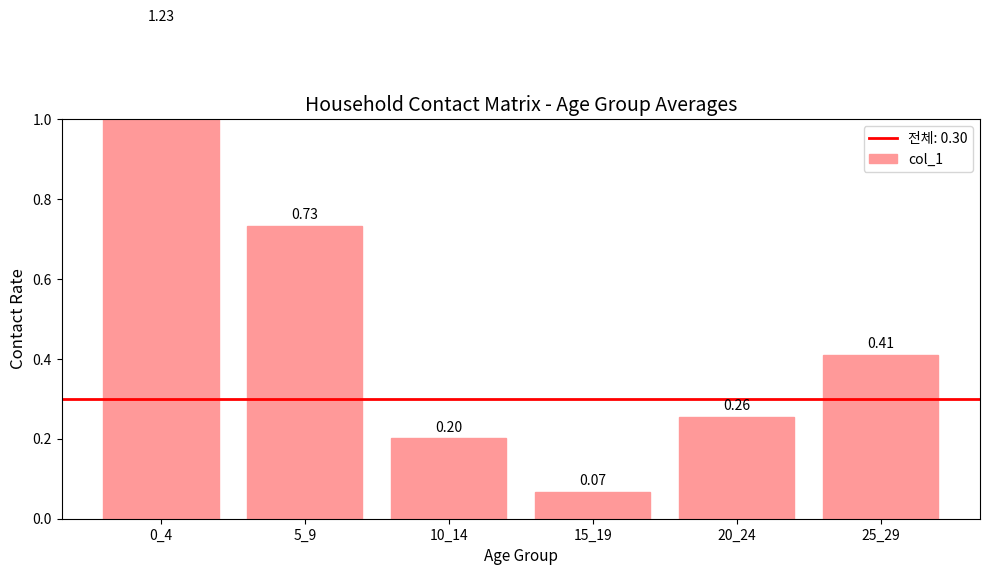

List the labels in order of value, largest first.

0_4, 5_9, 25_29, 20_24, 10_14, 15_19